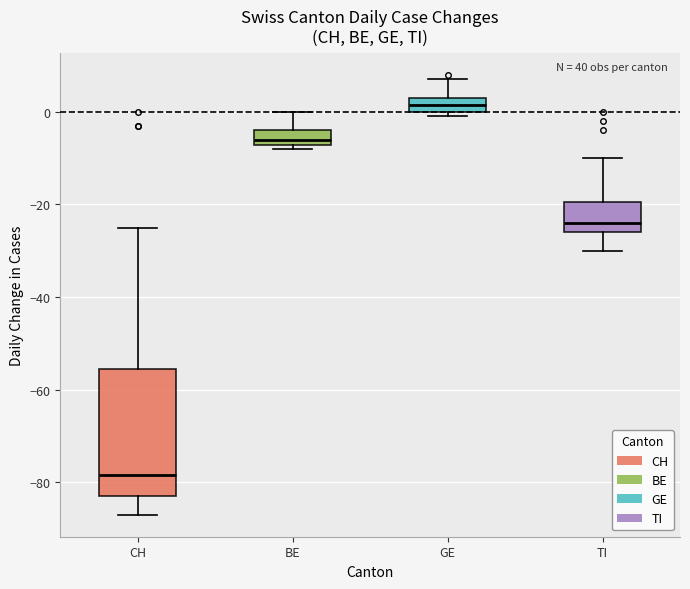

Which box's median line is the lowest?

CH